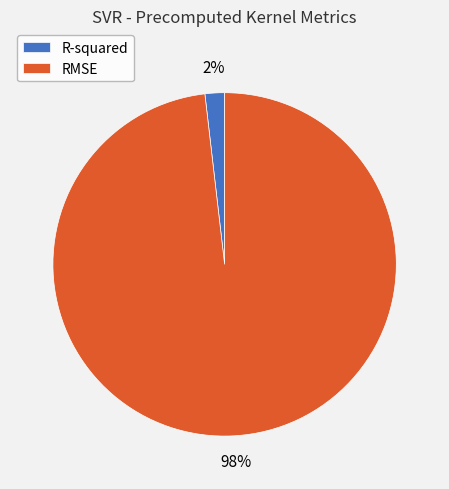

Is R-squared the majority of the pie?

No